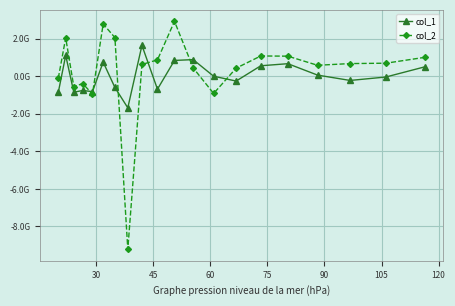

What are all the series names shown in the legend?

col_1, col_2